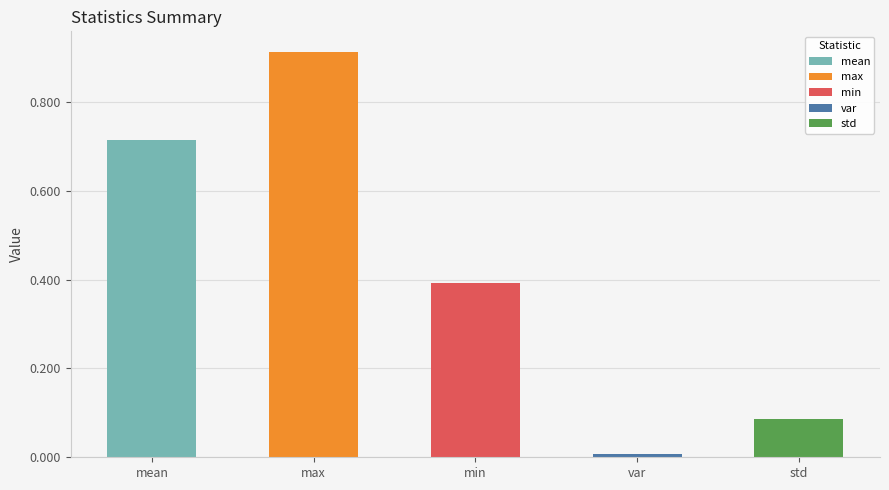

The value at var is 0.0. True or false?

True